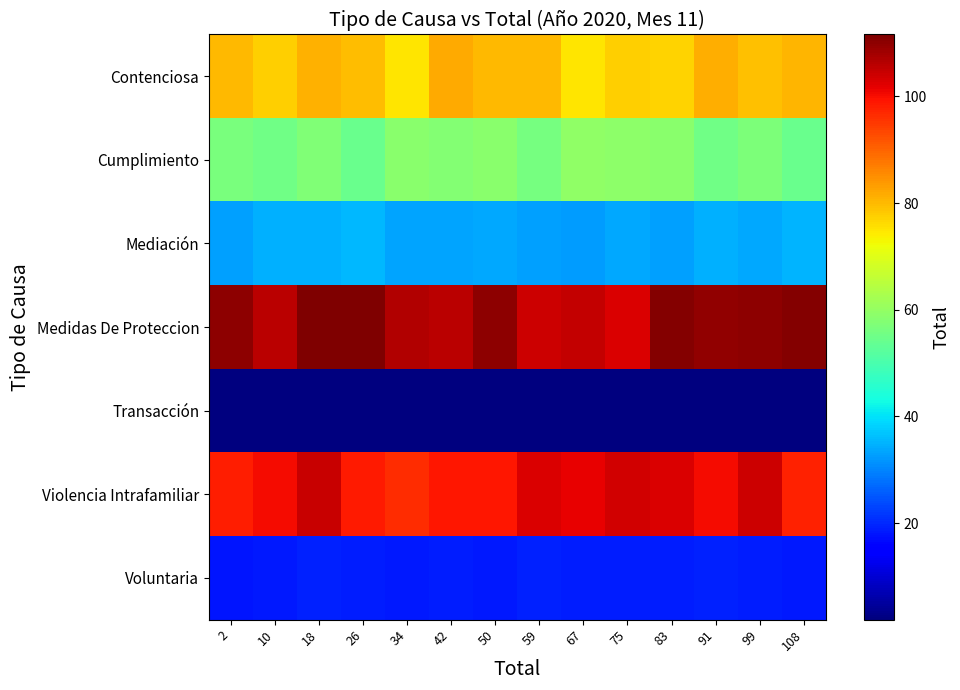

What is the greatest value displayed?

111.6